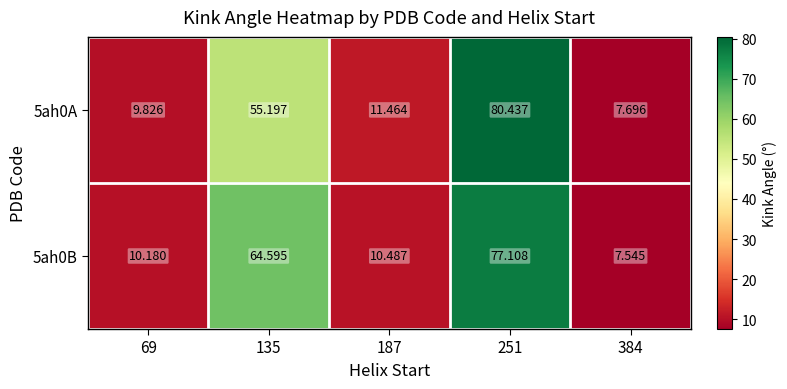

List the series in order of their overall mean, highest first.

5ah0B, 5ah0A